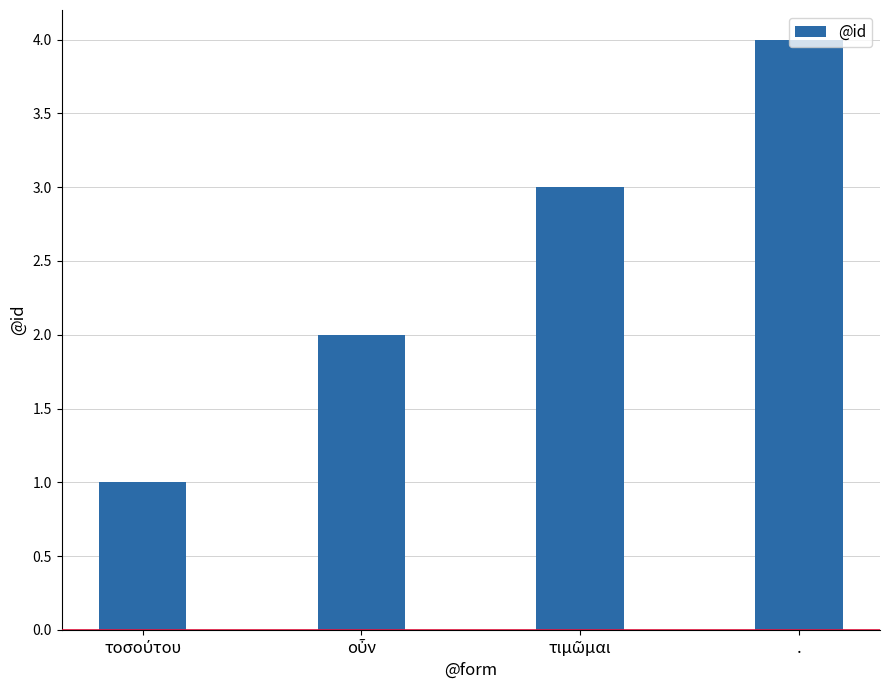

What is the maximum value shown in the chart?

4